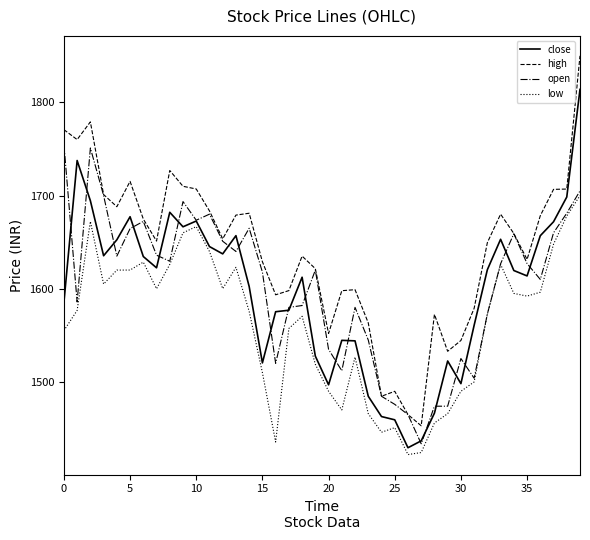

Which series has the largest total across all categories?

high